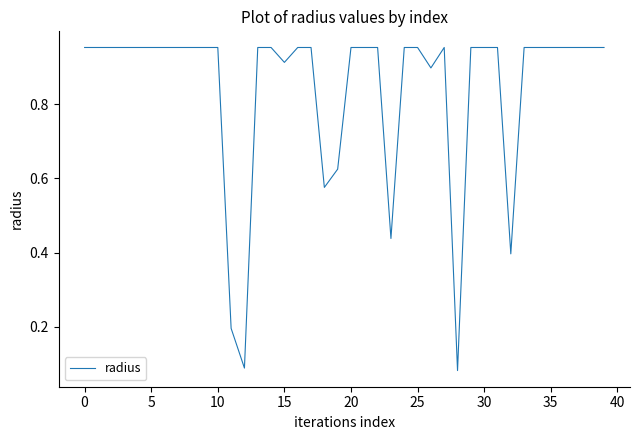

Does the chart have visible grid lines?

No